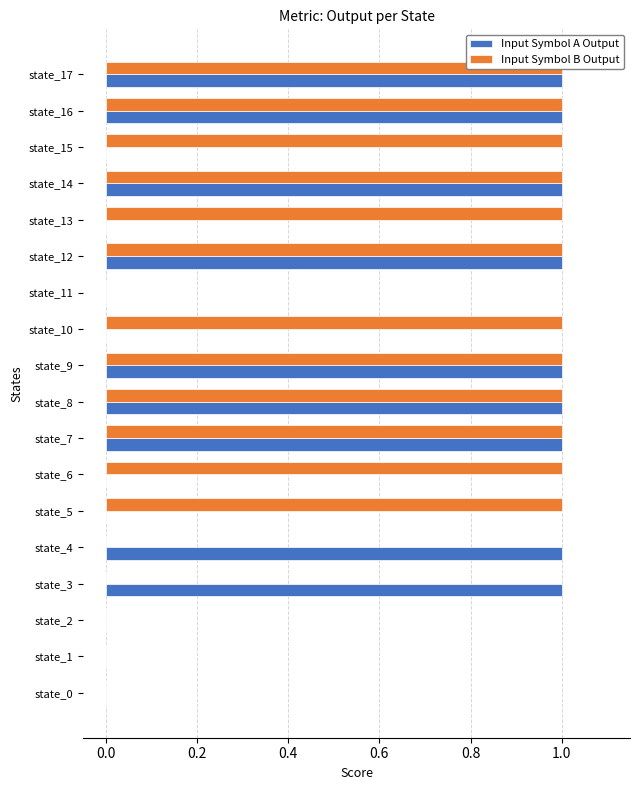

How many bars are there in each group?

2